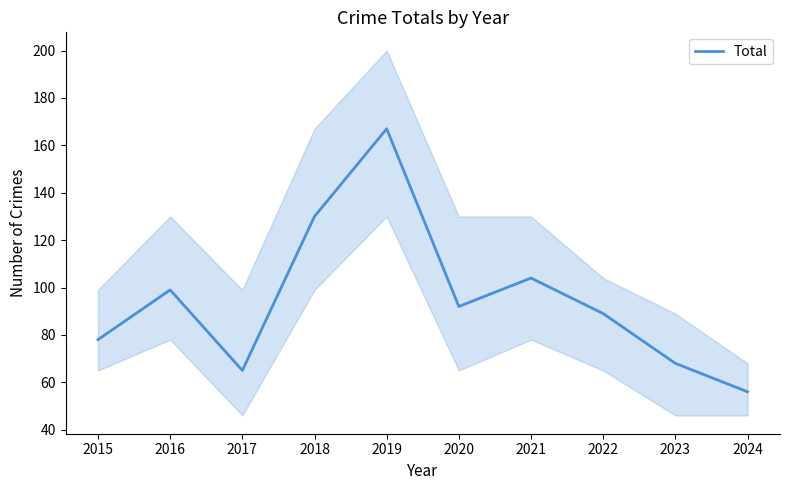

How many categories are shown in the chart?

10